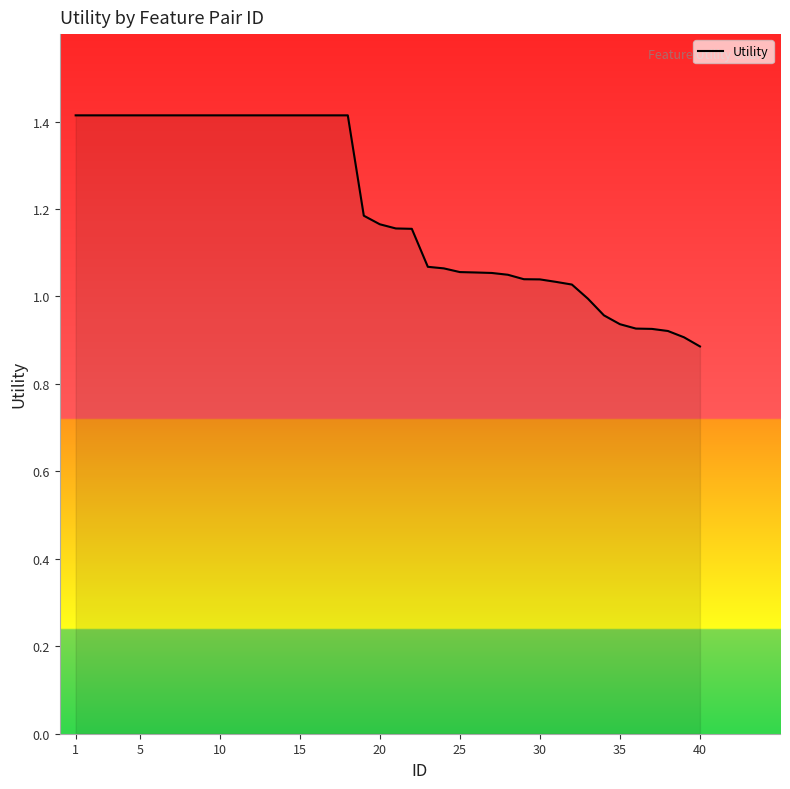

What is the difference between the maximum and minimum values?

0.5